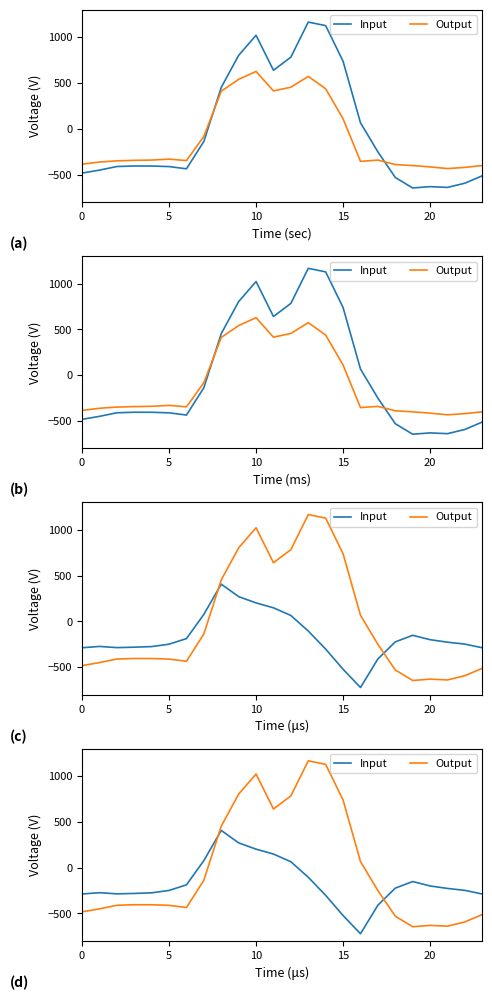

Between 10 and 13, which series saw the biggest shift?

Input